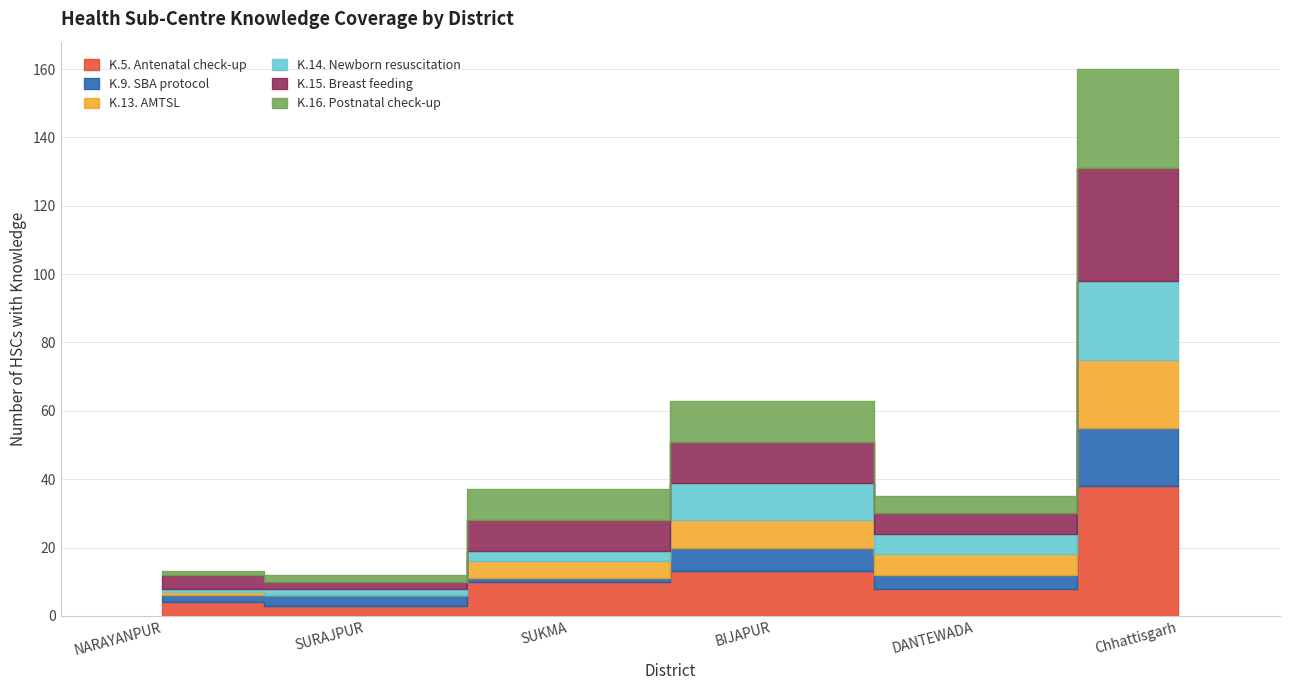

The value of K.14. Newborn resuscitation at BIJAPUR is 15. True or false?

False